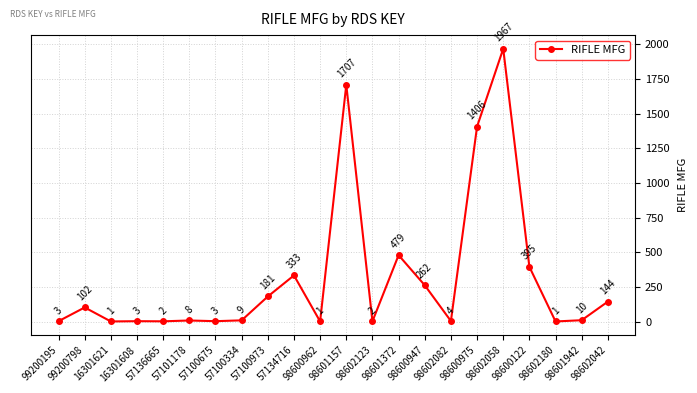

Reading left to right, extract all data points from this chart.

99200195=3	99200798=102	16301621=1	16301608=3	57136665=2	57101178=8	57100675=3	57100334=9	57100973=181	57134716=333	98600962=1	98601157=1707	98602123=2	98601372=479	98600947=262	98602082=4	98600975=1406	98602058=1967	98600122=395	98602180=1	98601942=10	98602042=144